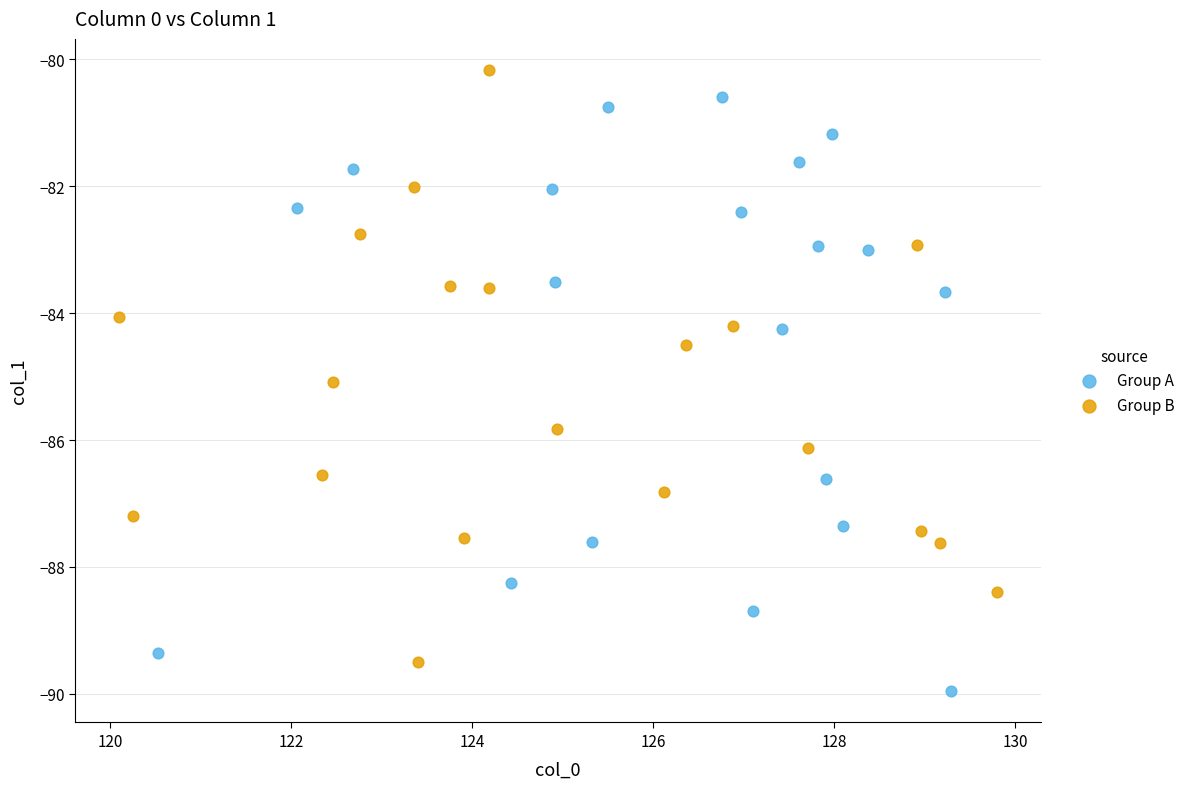

Which series contains the lowest Y value?

Group A